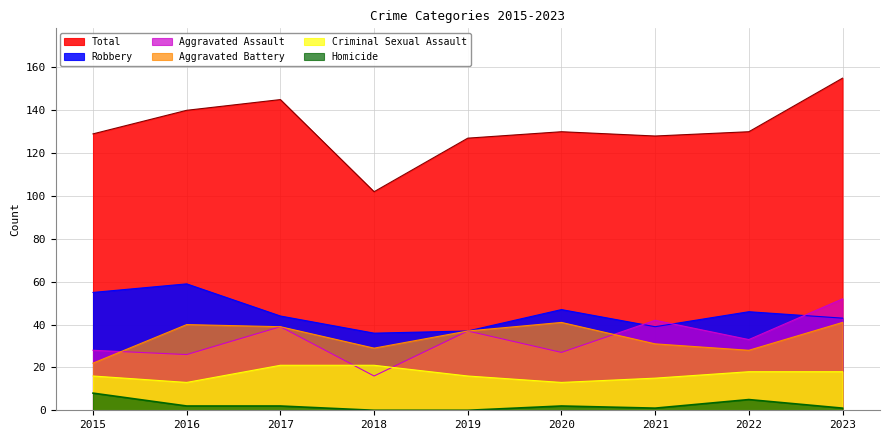

Does the chart display data point markers on the line(s)?

No